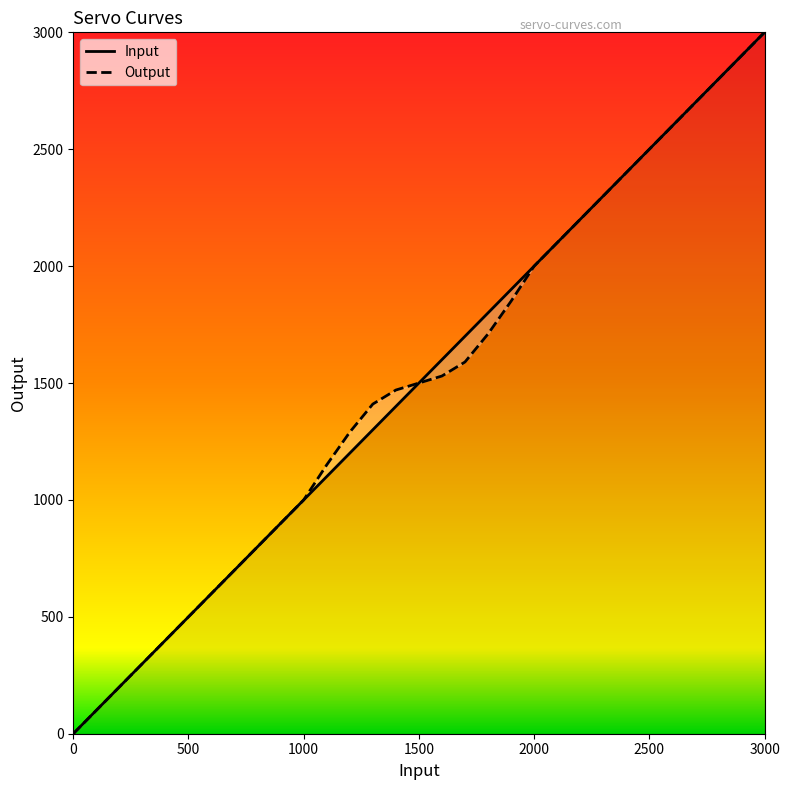

What is the sum of all Output values?

19500